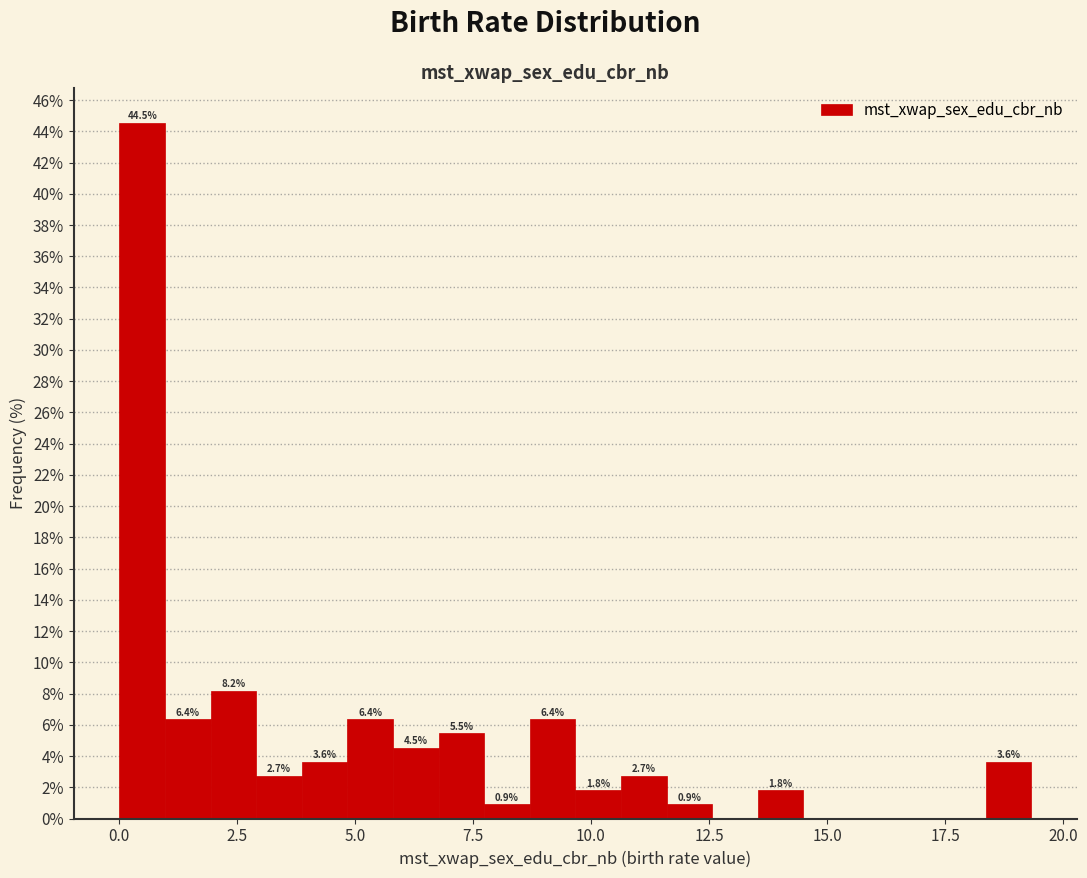

Read against the x-axis, roughly where is the centre of the tallest bar?

0.5